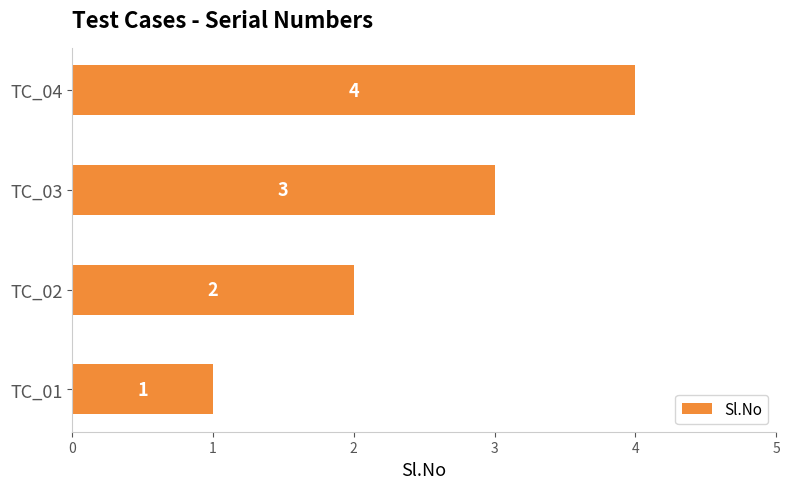

What is the sum of the values at TC_03 and TC_02?

5